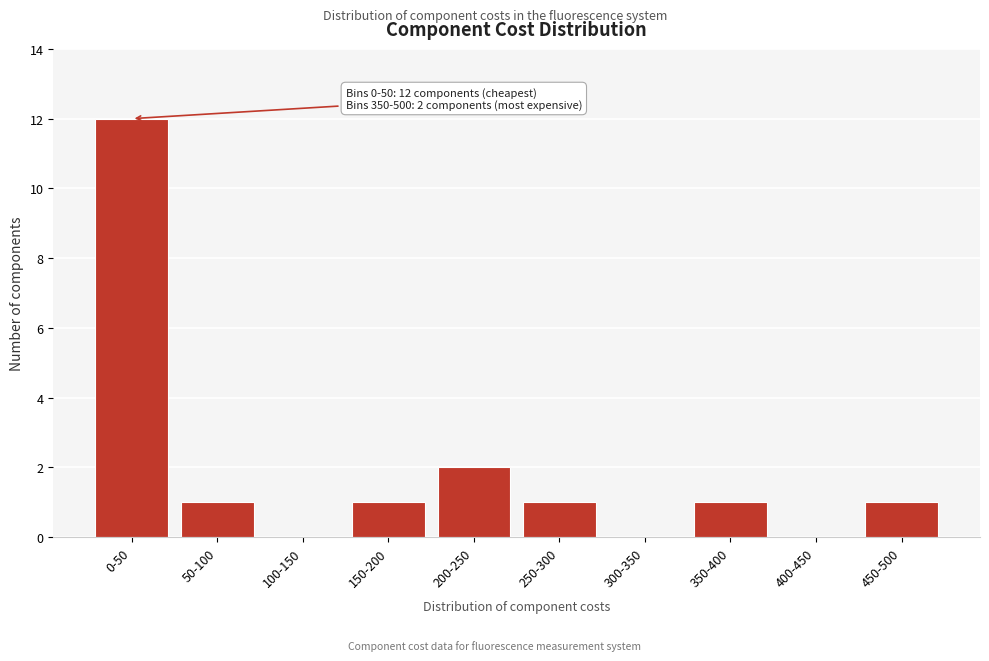

Reading left to right, transcribe all the data shown in this chart.

0-50=12	50-100=1	100-150=0	150-200=1	200-250=2	250-300=1	300-350=0	350-400=1	400-450=0	450-500=1